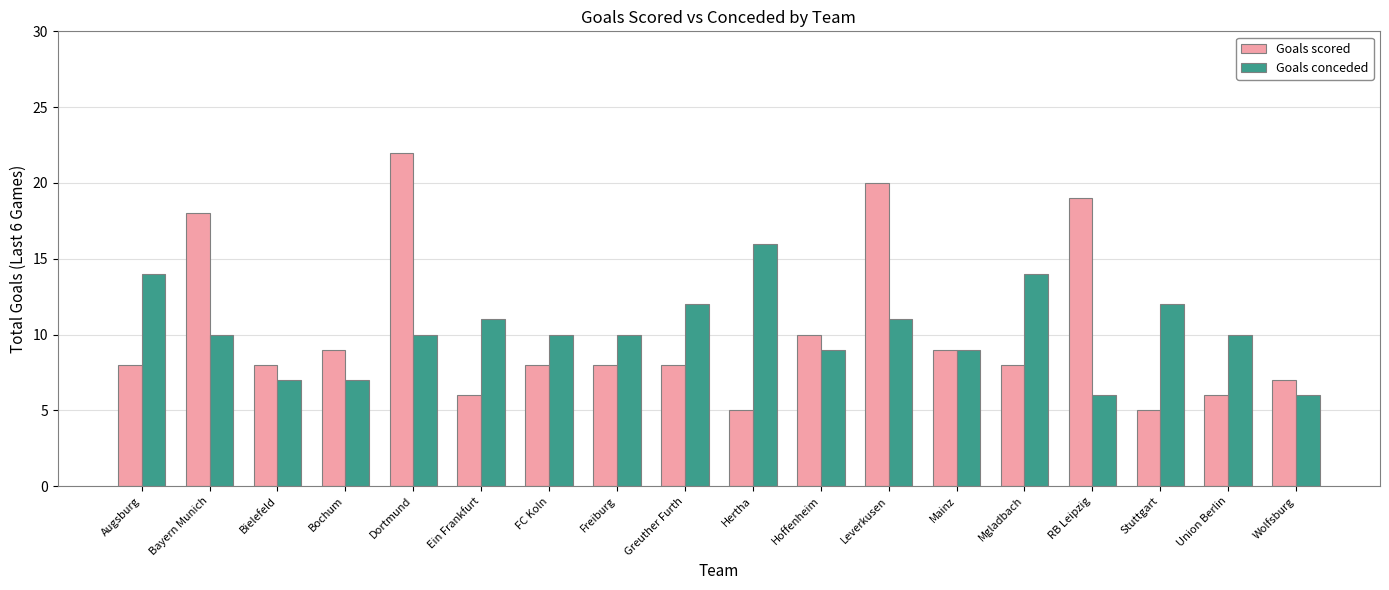

What is the smallest value displayed?

5